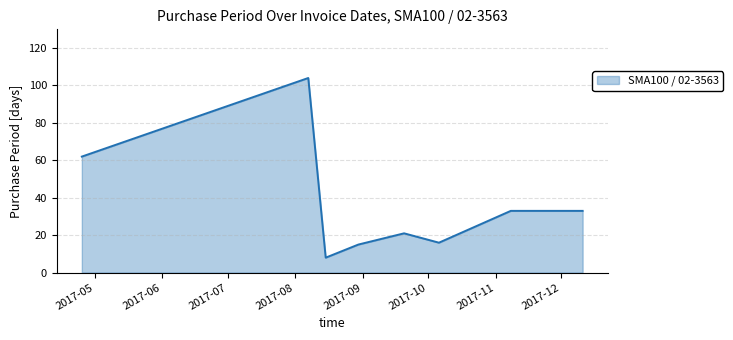

What is the greatest value displayed?

104